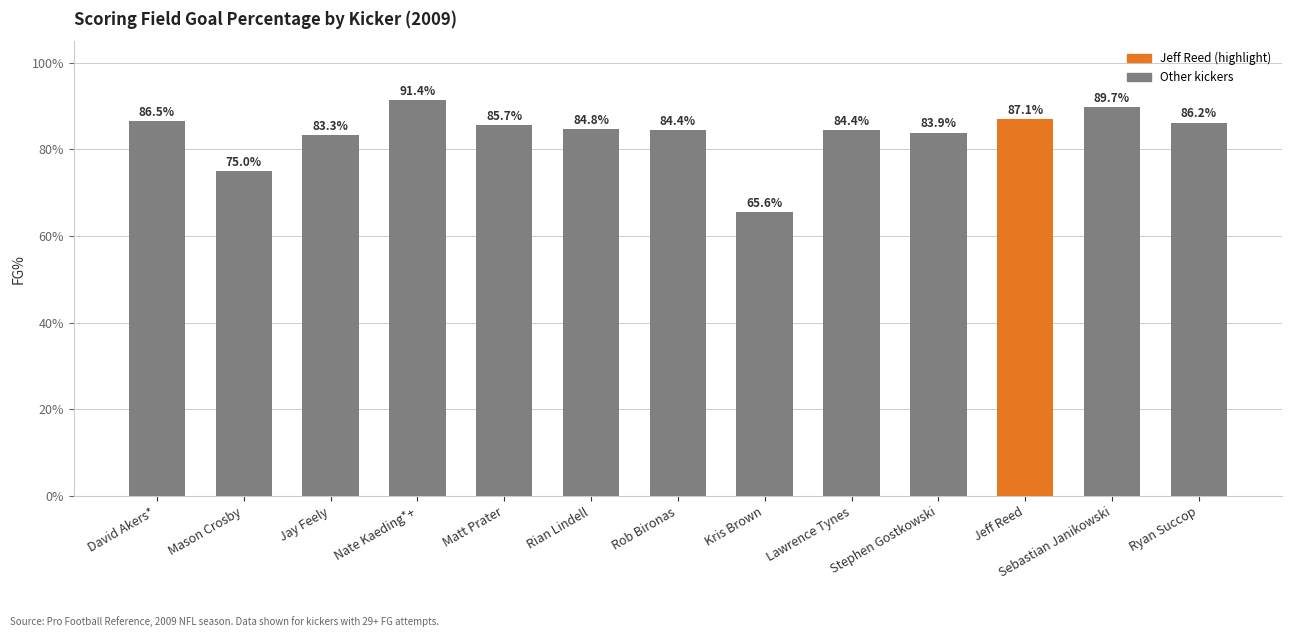

What is the average value?

83.7